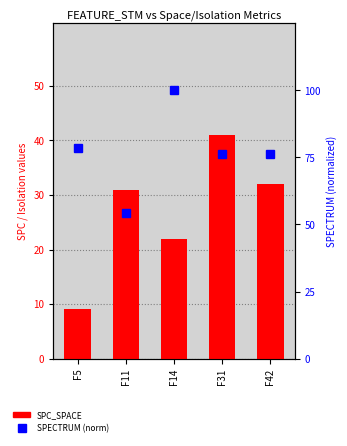

Where does the SPECTRUM (norm) series first go above 76?

F5